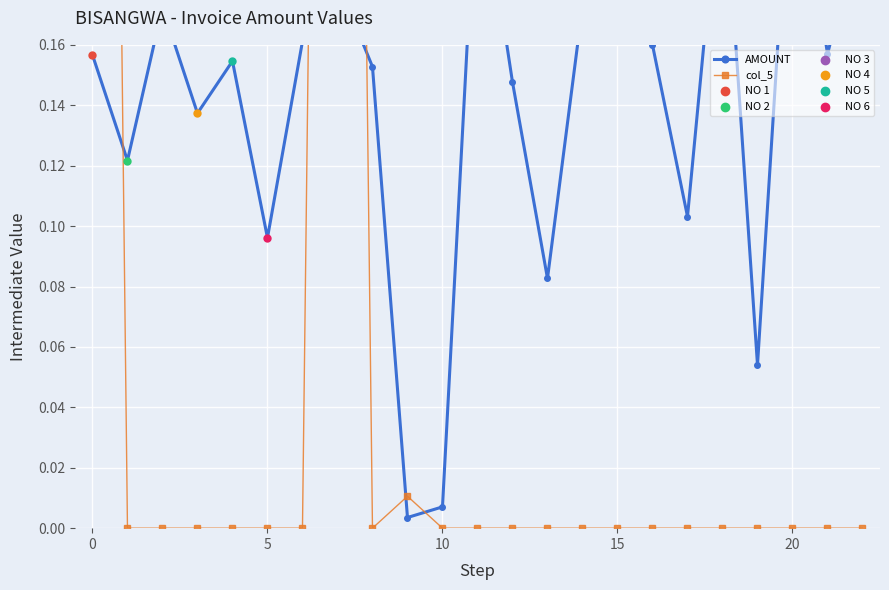

Which series reaches the maximum Y coordinate?

col_5